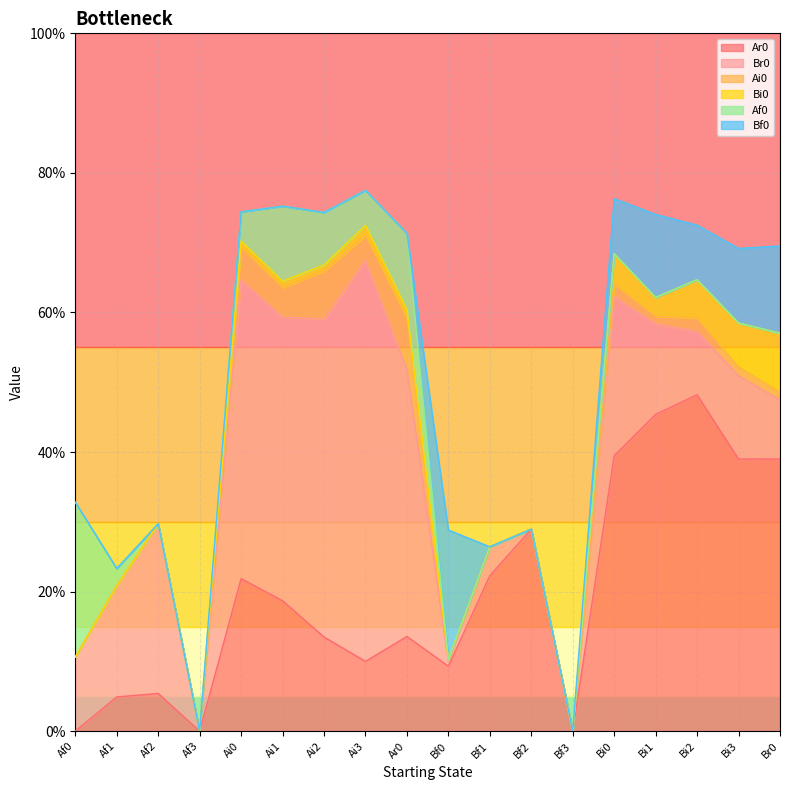

Which series ends up on top after the final intersection of Af0 and Ai0?

Ai0